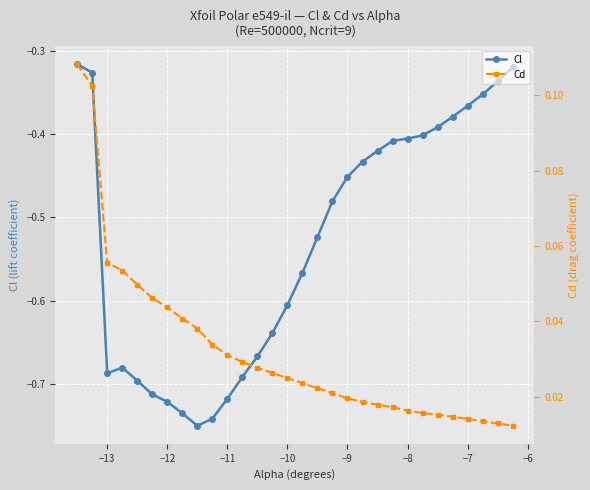

True or false: Cl has a value of -0.2 at −8.

False